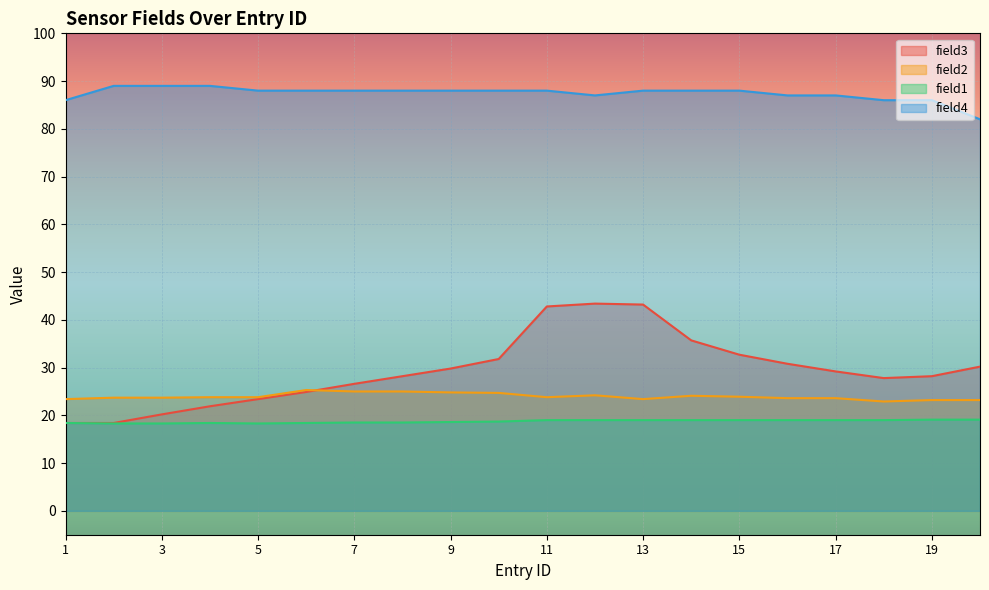

True or false: field3 and field4 cross at least once.

False